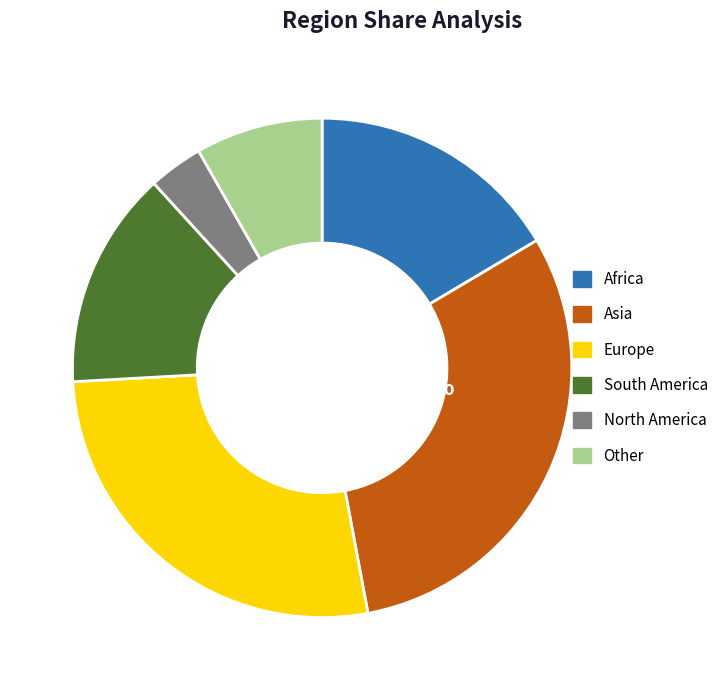

How many slices are in this pie chart?

6